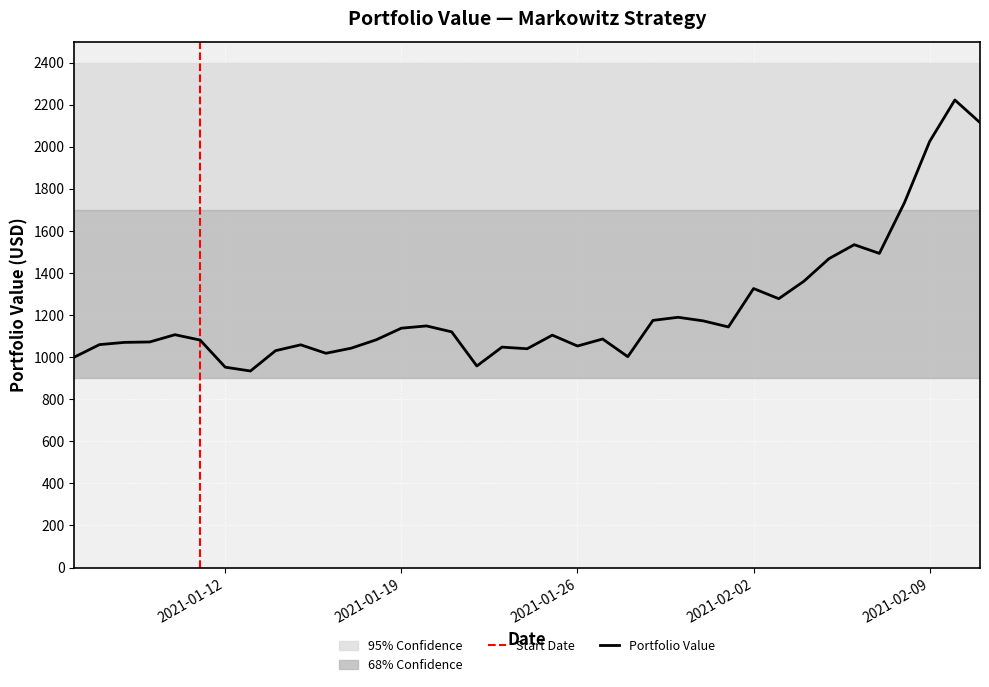

What is the difference between the values at Portfolio Value and 27?

326.0